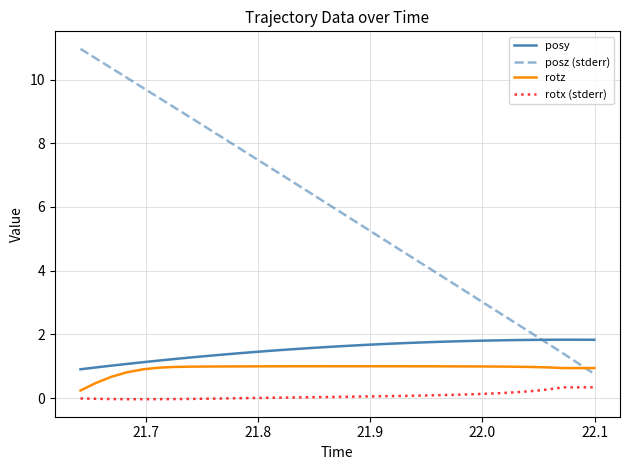

True or false: posy and rotx (stderr) intersect in this chart.

False